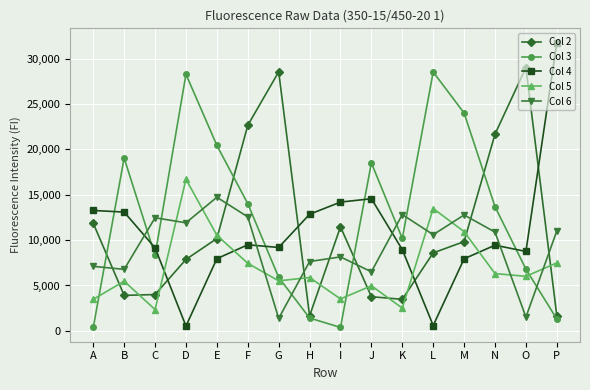

Is the value of Col 2 at F greater than the value of Col 3 at F?

Yes